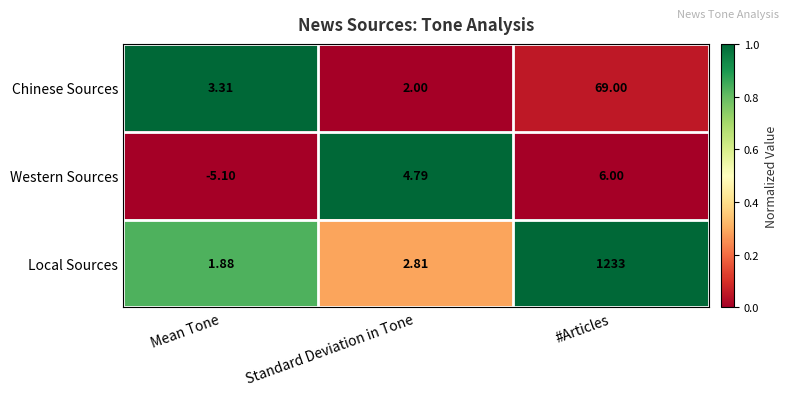

Which category has the highest value across all series?

#Articles